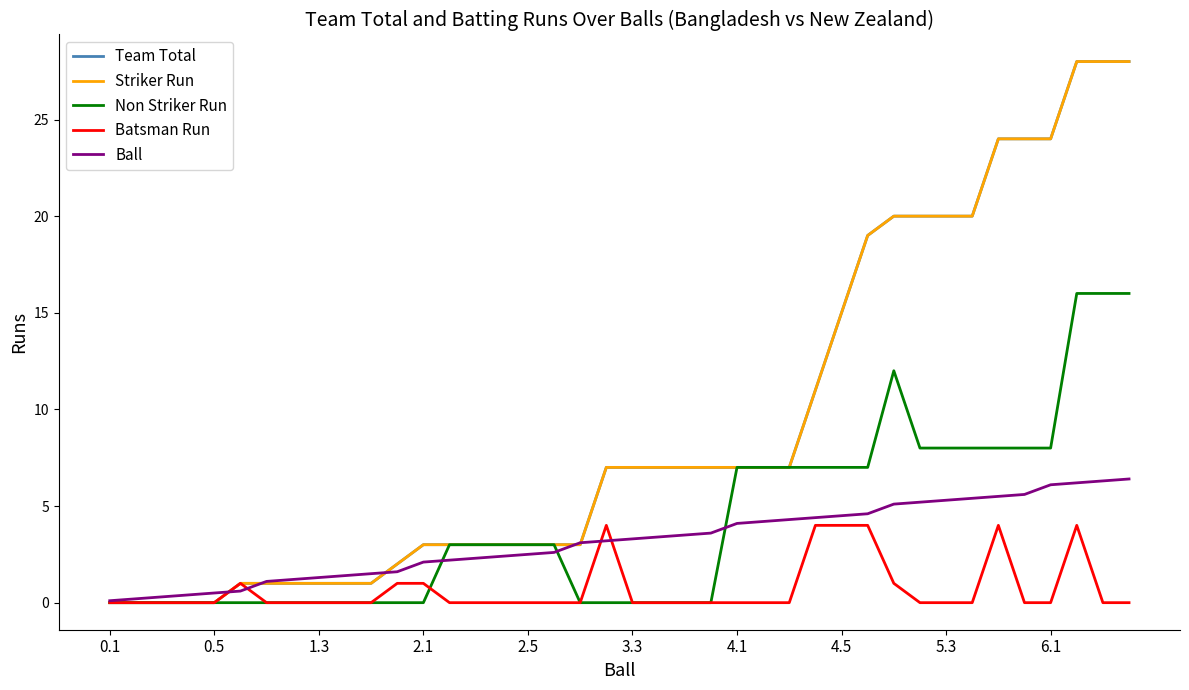

Is this an area chart (filled region under the line)?

No